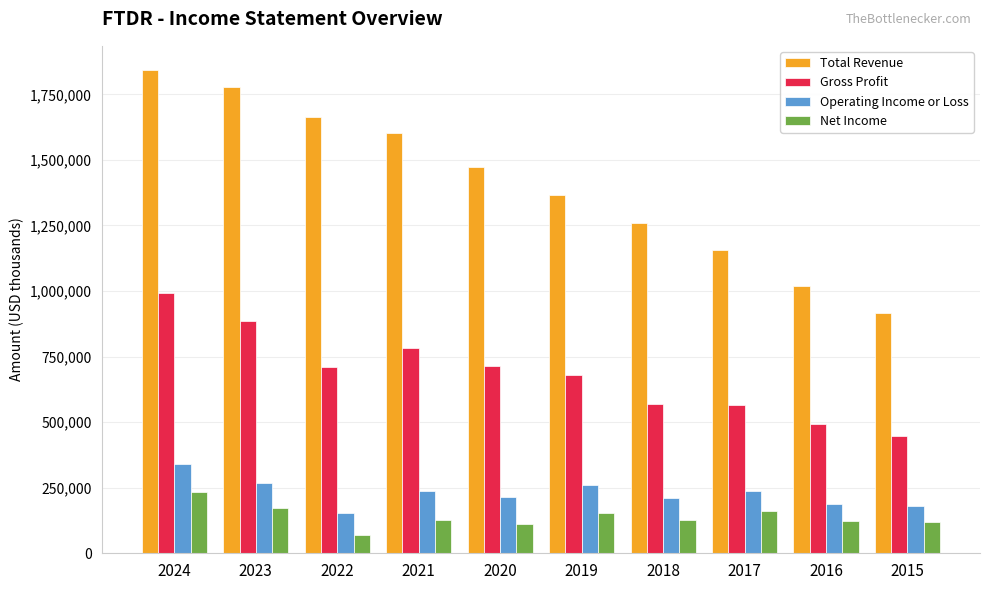

Is the value of Operating Income or Loss at 2017 greater than the value of Net Income at 2023?

Yes